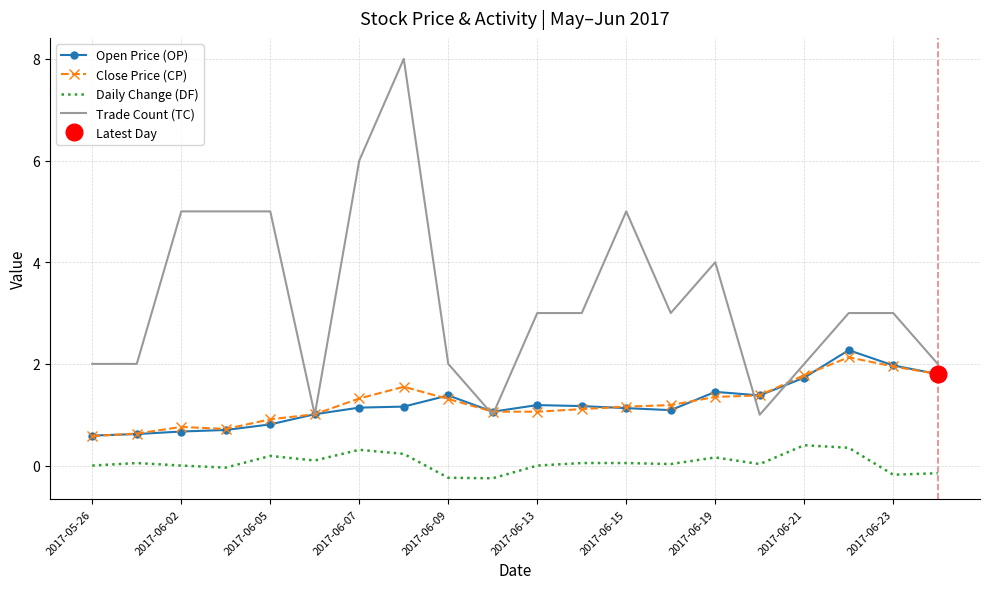

True or false: Close Price (CP) has more than 1 points higher than both neighbors.

True